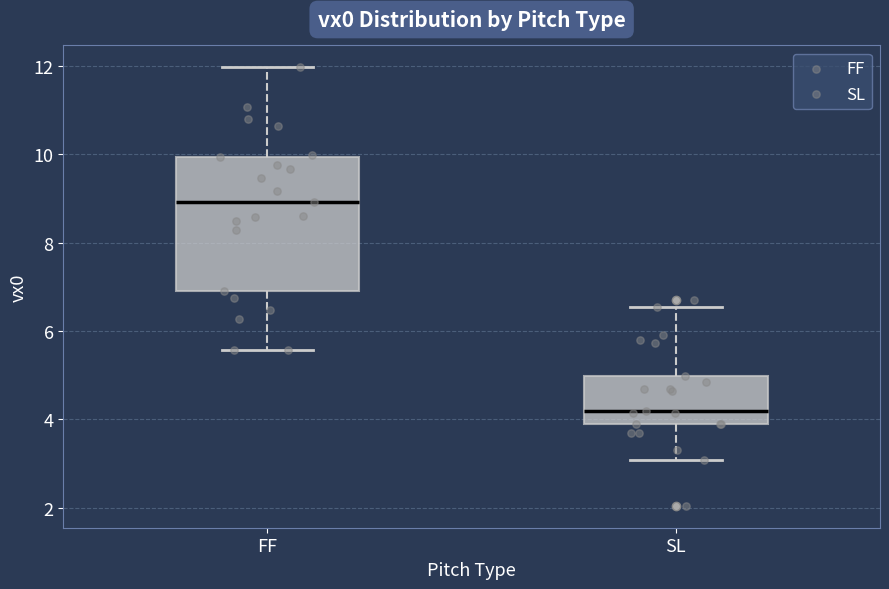

Where is the upper edge of the box for SL on the y-axis? The values are not printed on the chart, so give them approximately, as read against the axis.

5.0